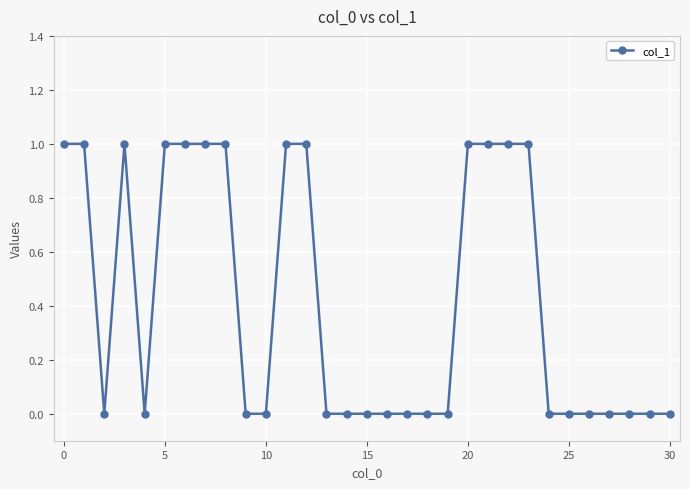

How many lines are shown in the chart?

1